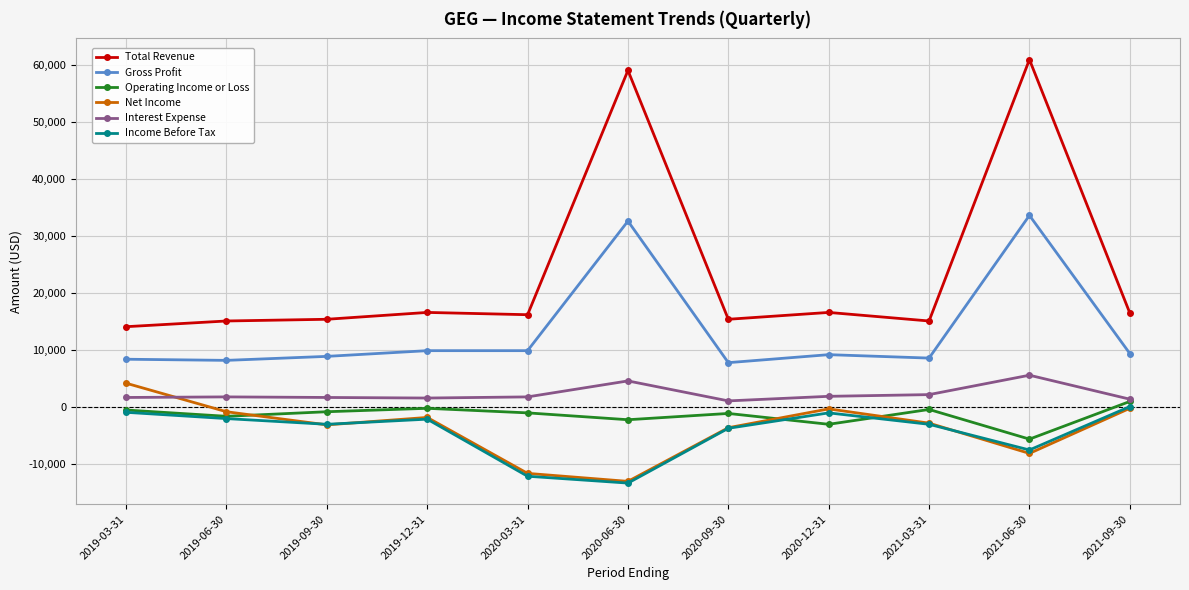

True or false: Total Revenue and Net Income intersect in this chart.

False